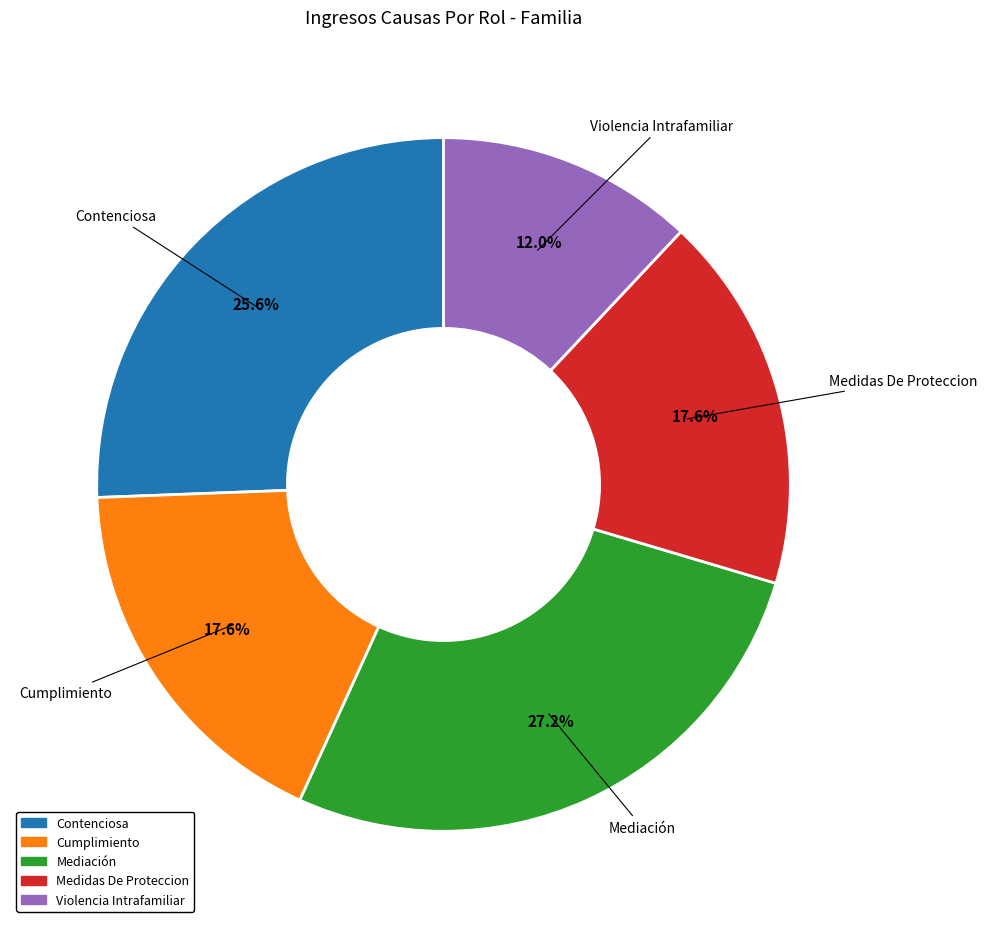

How much of the chart is everything except Violencia Intrafamiliar?

88.0%